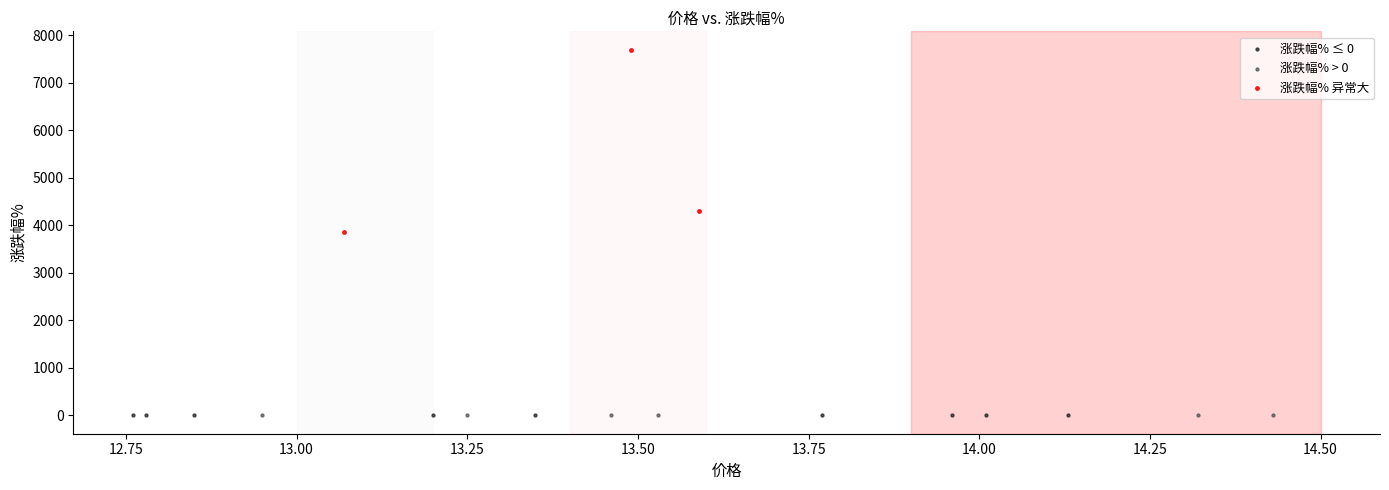

Which series reaches the maximum Y coordinate?

涨跌幅% 异常大